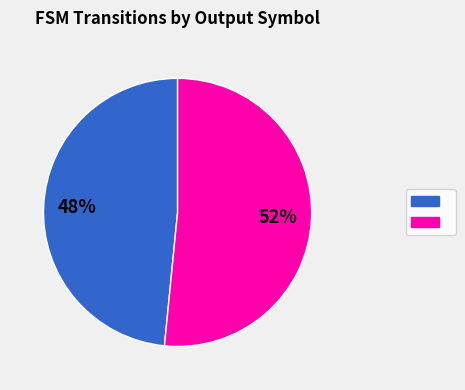

To the nearest percent, what is the average slice percentage?

50%